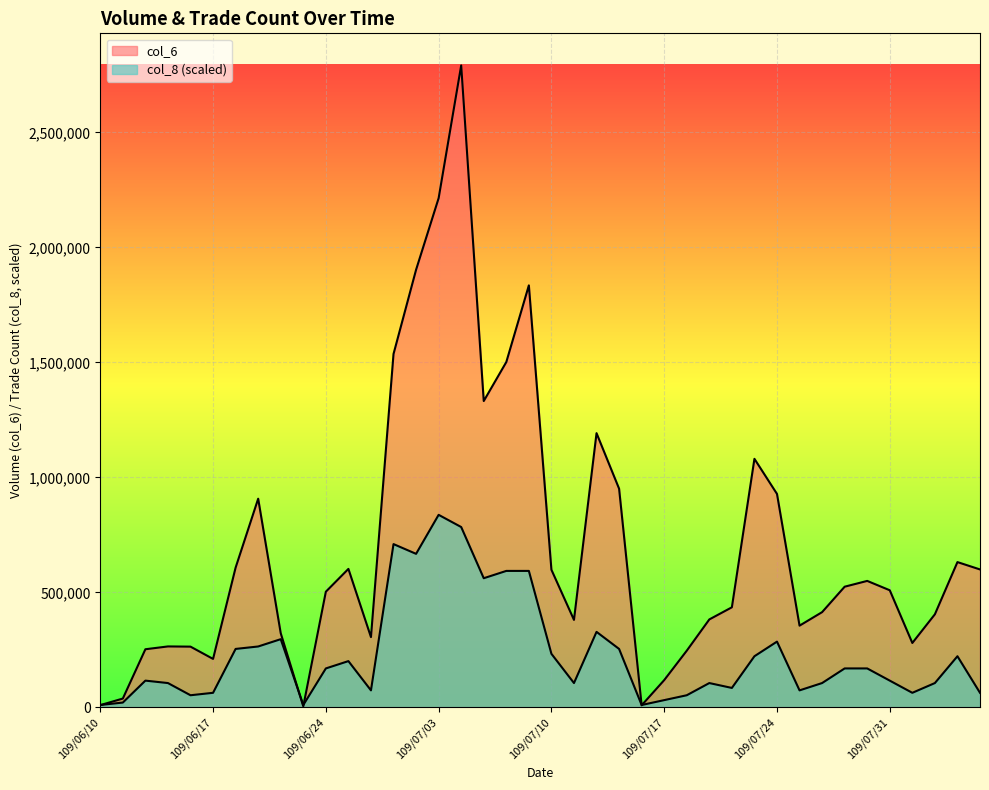

How many lines are shown in the chart?

2